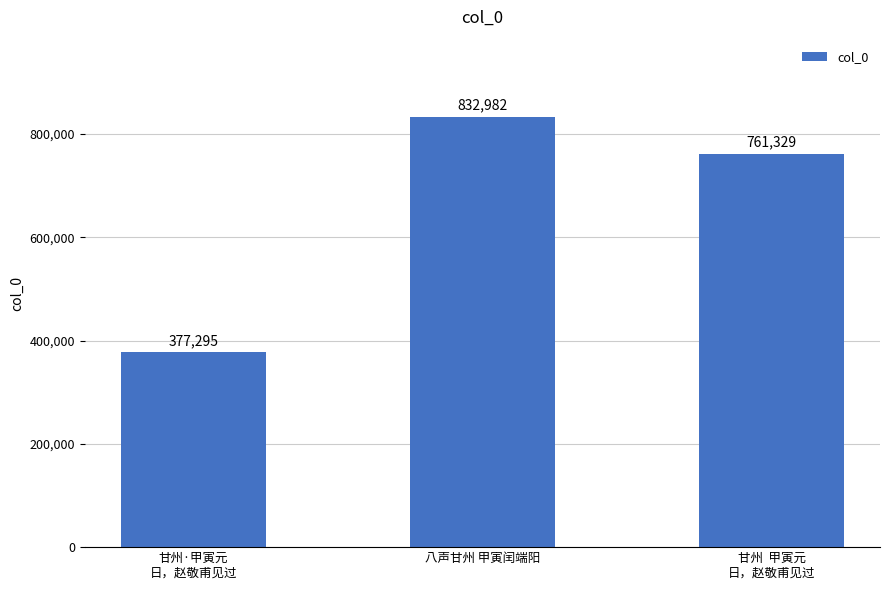

At which label does the data first exceed 761329?

八声甘州 甲寅闰端阳